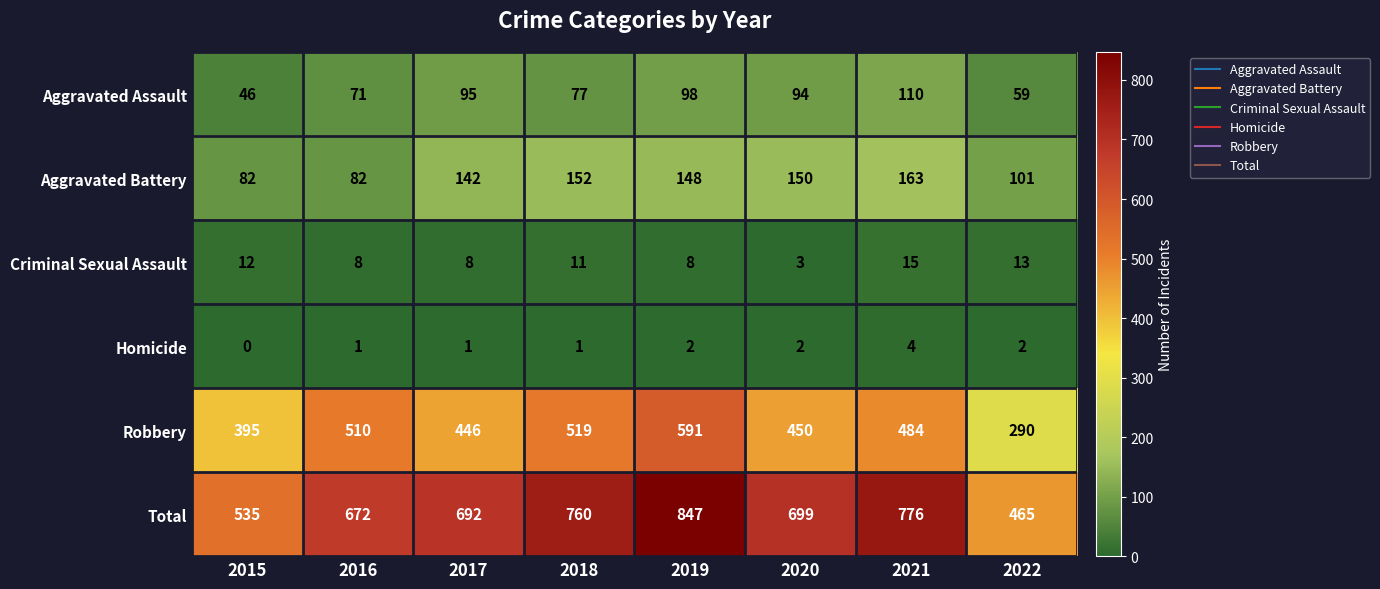

What is the maximum value for Aggravated Battery?

163